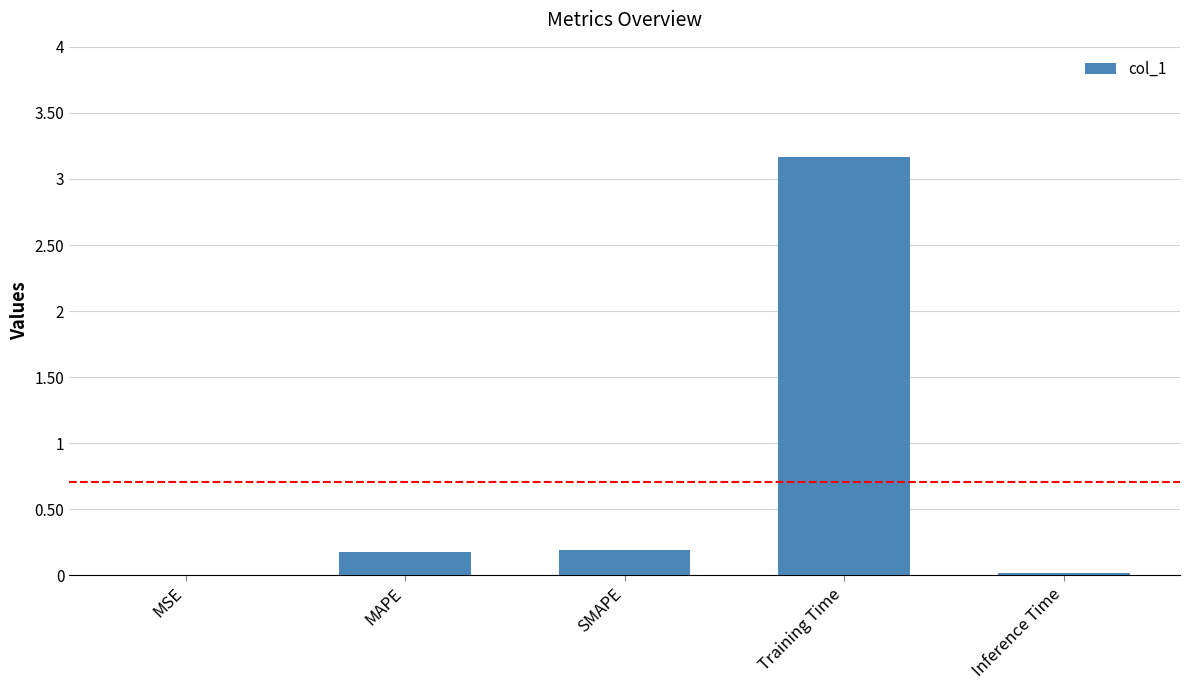

Which has a higher value, Training Time or MAPE?

Training Time